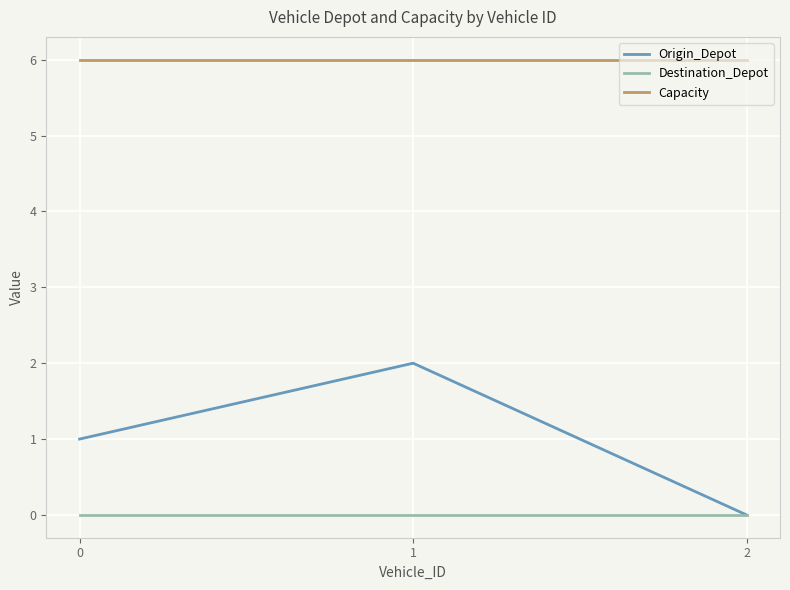

Which category has the lowest value in the Origin_Depot series?

2